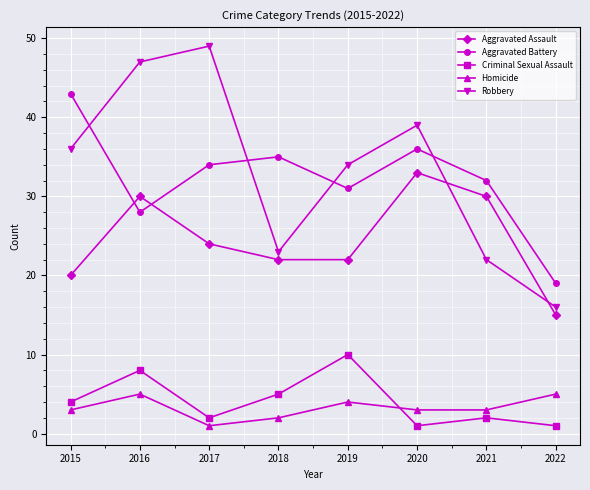

Does the chart have visible grid lines?

Yes